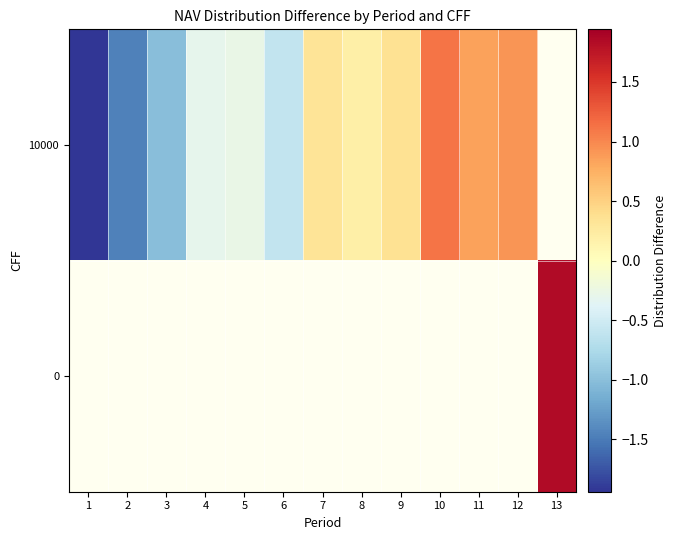

Rank the series by their average value, from lowest to highest.

row_0, row_1